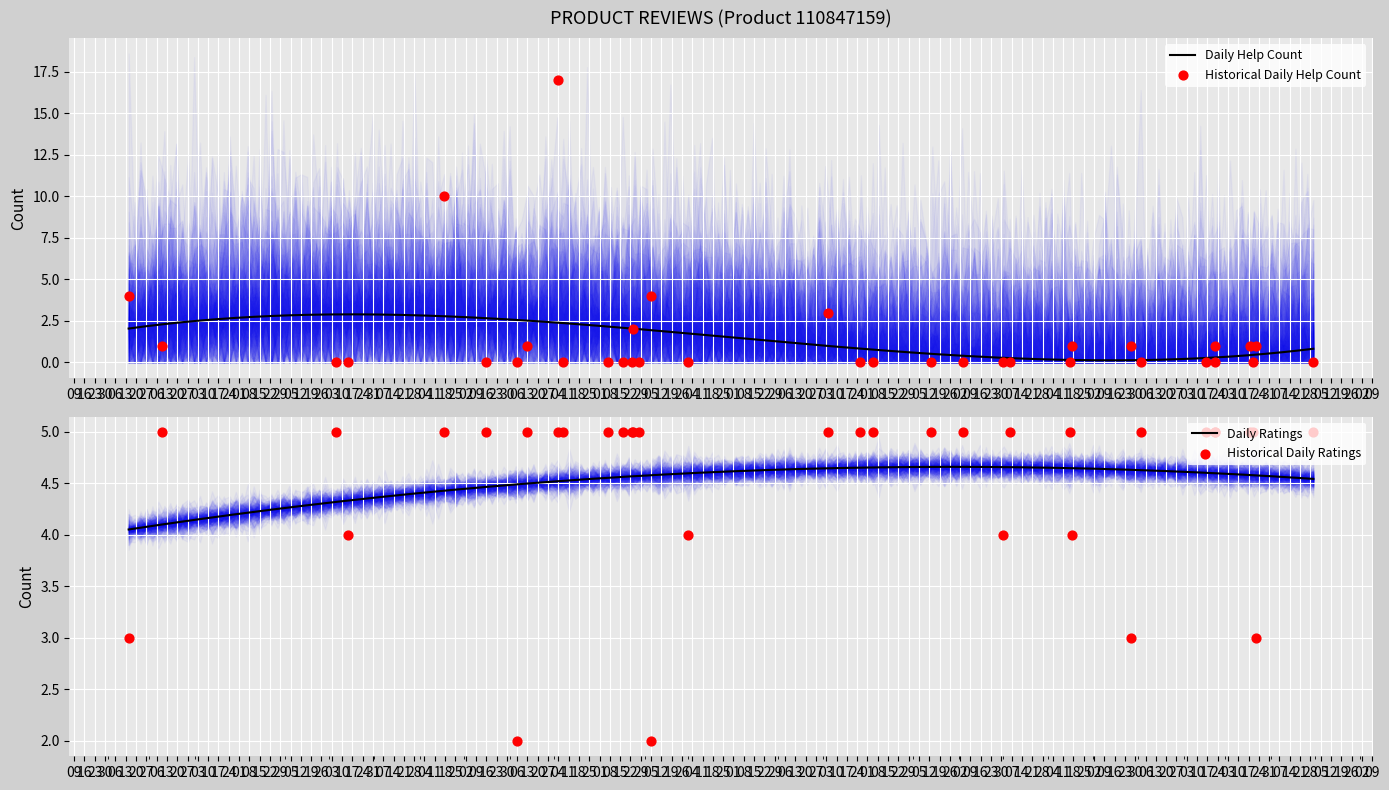

Which series has the largest total across all categories?

ratings